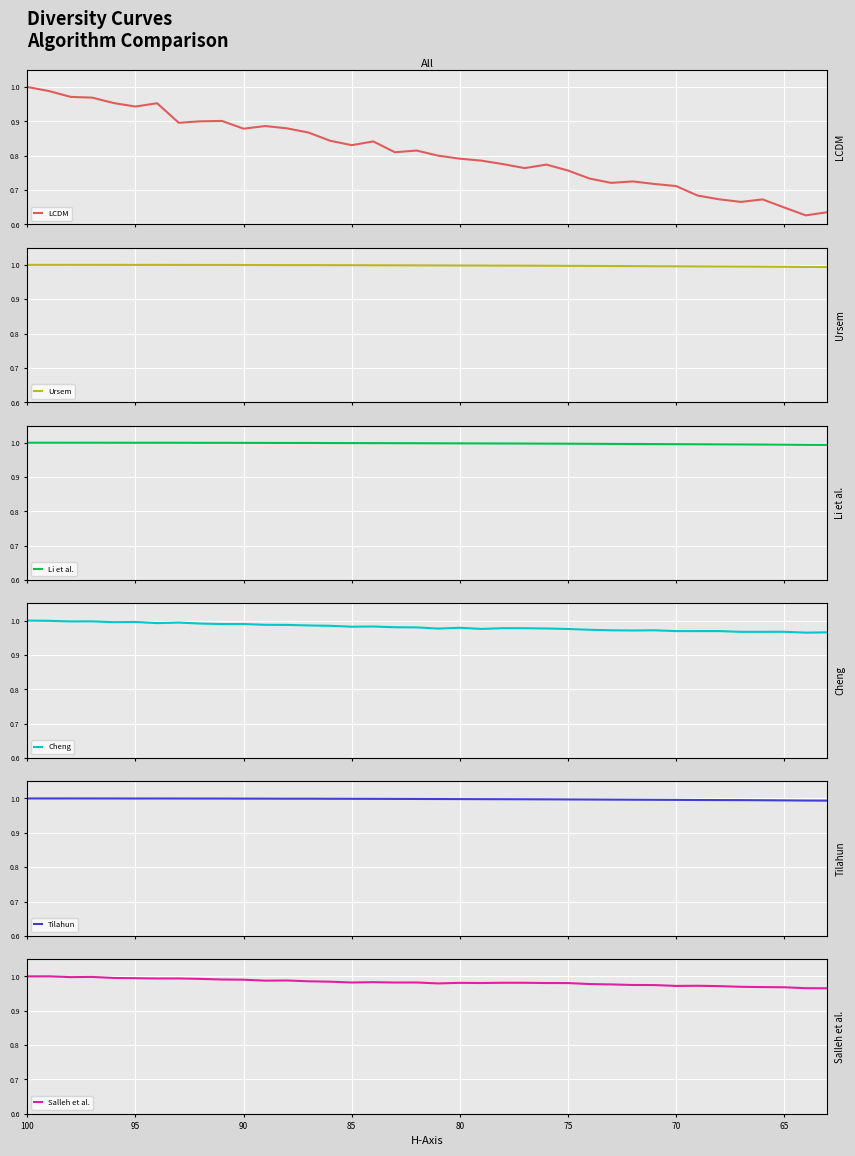

What is the total value across all series at 100?

5.9